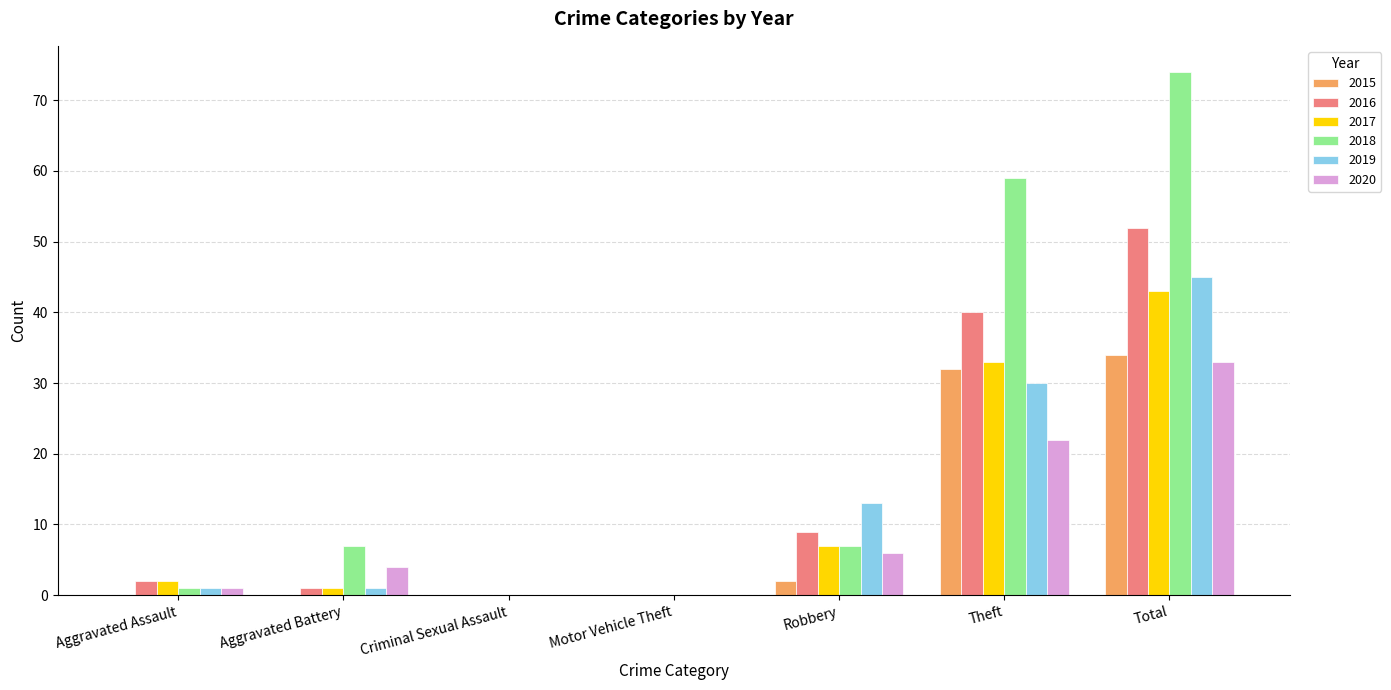

Reading left to right, transcribe all the data shown in this chart.

2015: 0	0	0	0	2	32	34
2016: 2	1	0	0	9	40	52
2017: 2	1	0	0	7	33	43
2018: 1	7	0	0	7	59	74
2019: 1	1	0	0	13	30	45
2020: 1	4	0	0	6	22	33